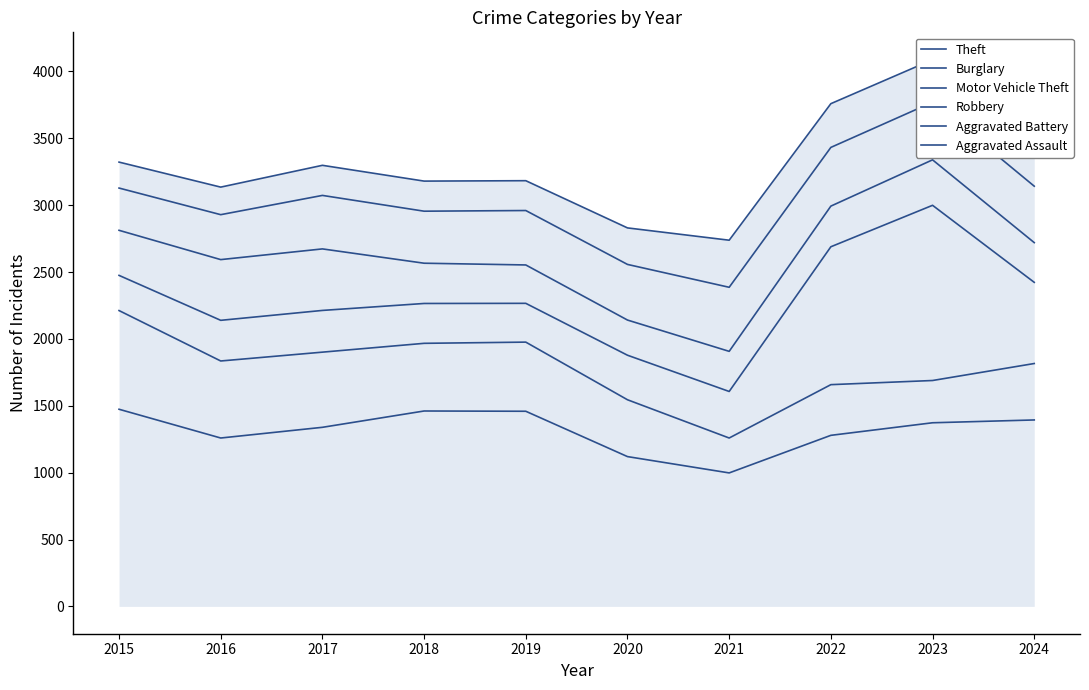

Which category has the lowest value in the Aggravated Assault series?

2021